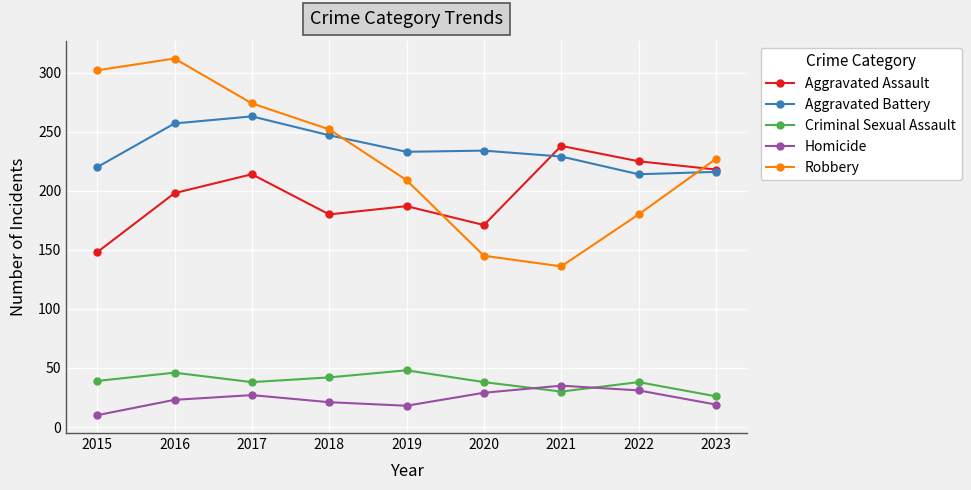

What is the difference between the Homicide values at 2021 and 2023?

16